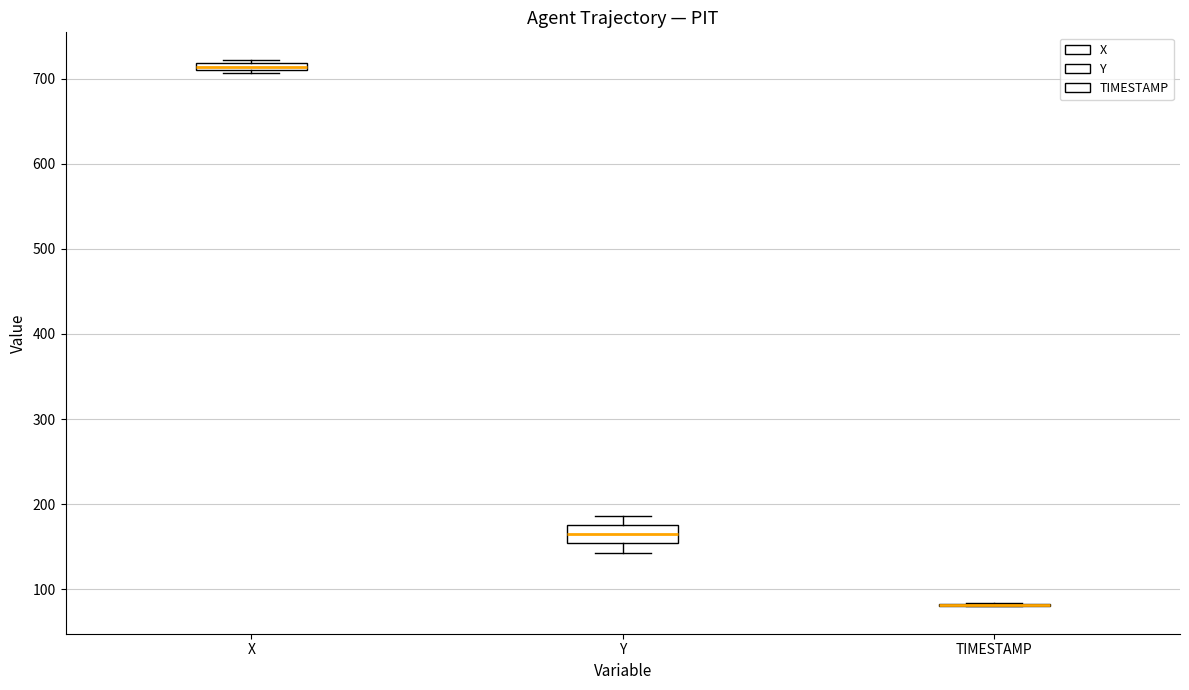

Where is the upper edge of the box for X on the y-axis? The values are not printed on the chart, so give them approximately, as read against the axis.

720